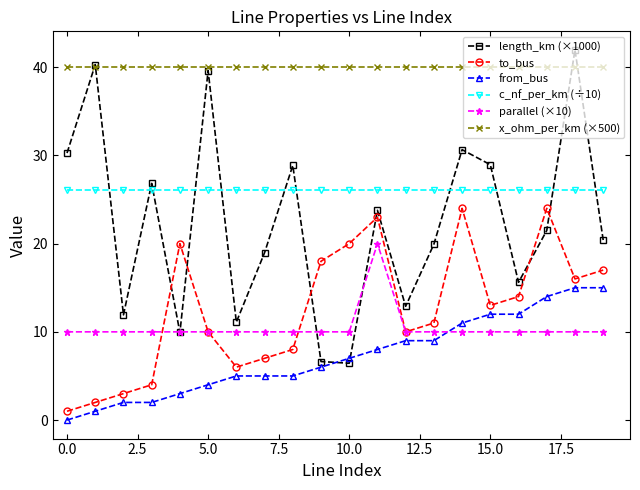

List the series in order of their peak value, lowest first.

from_bus, parallel (×10), to_bus, c_nf_per_km (÷10), x_ohm_per_km (×500), length_km (×1000)